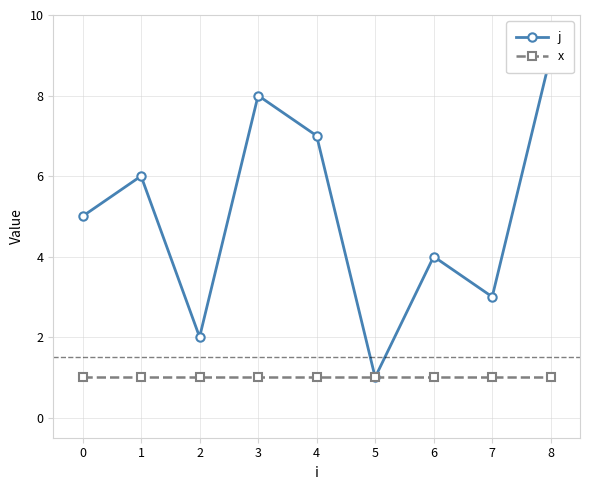

What is the greatest value displayed?

9